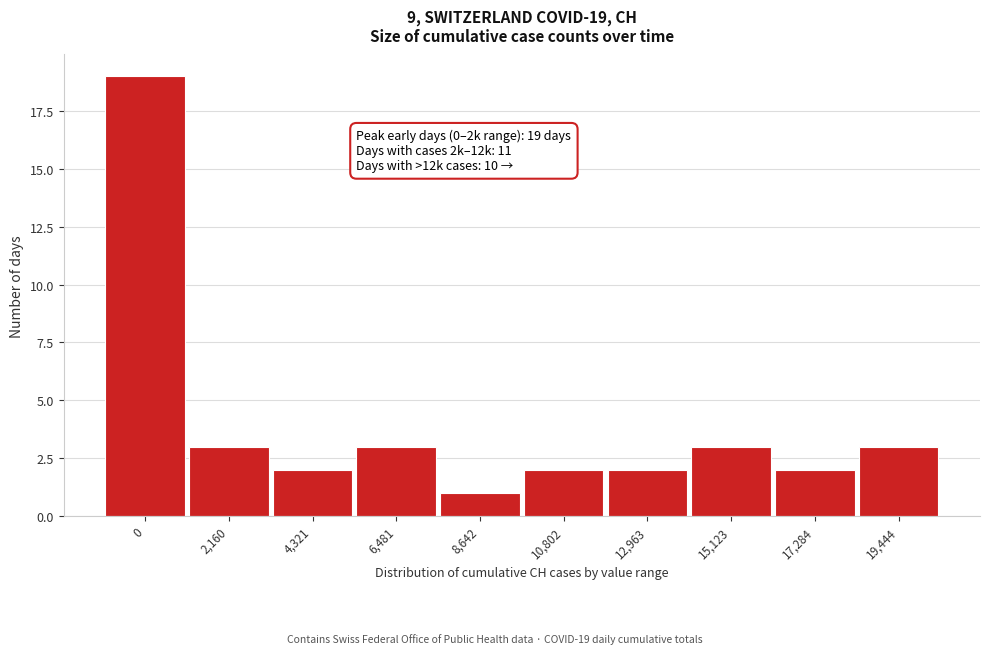

Reading left to right, transcribe all the data shown in this chart.

19	3	2	3	1	2	2	3	2	3